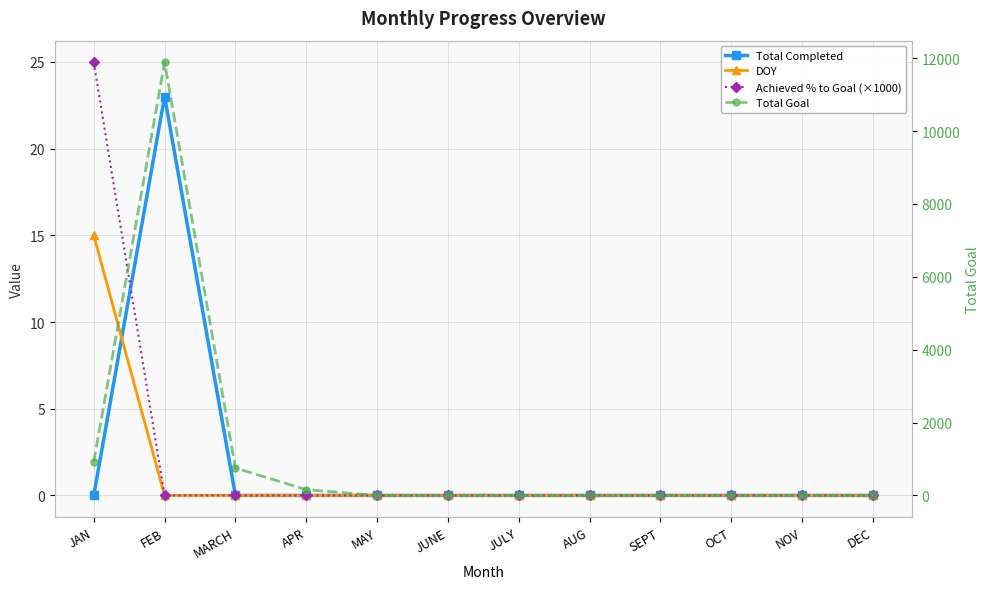

What is the difference between the Total Completed values at MAY and FEB?

23.0